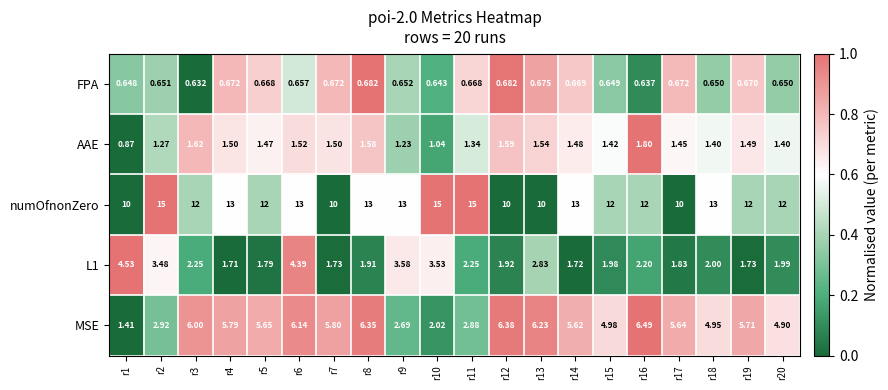

Is the value of FPA at r3 greater than the value of AAE at r17?

No